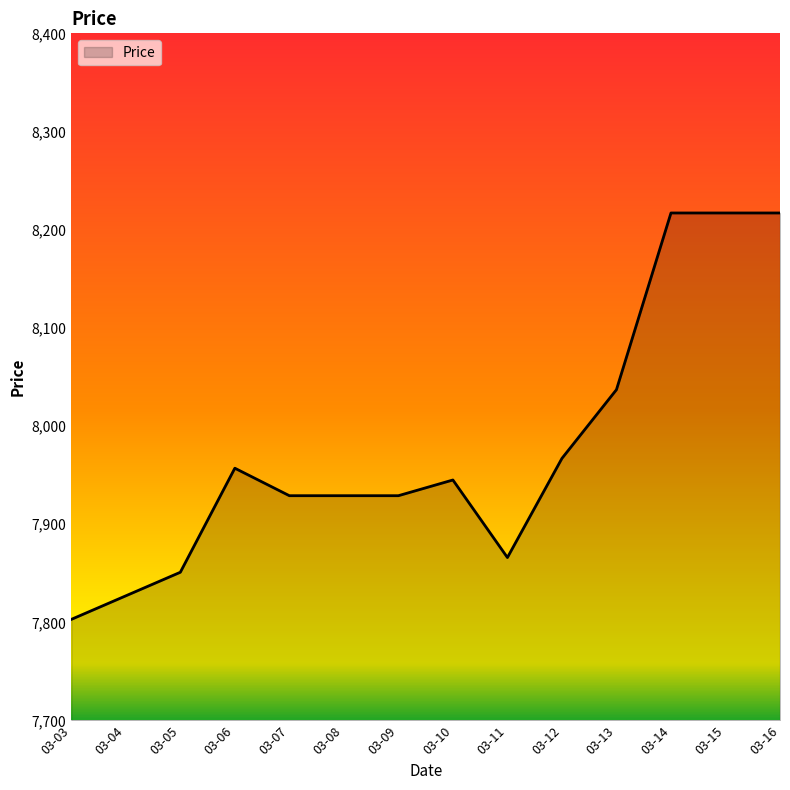

At which category does the chart reach its minimum across all series?

03-03